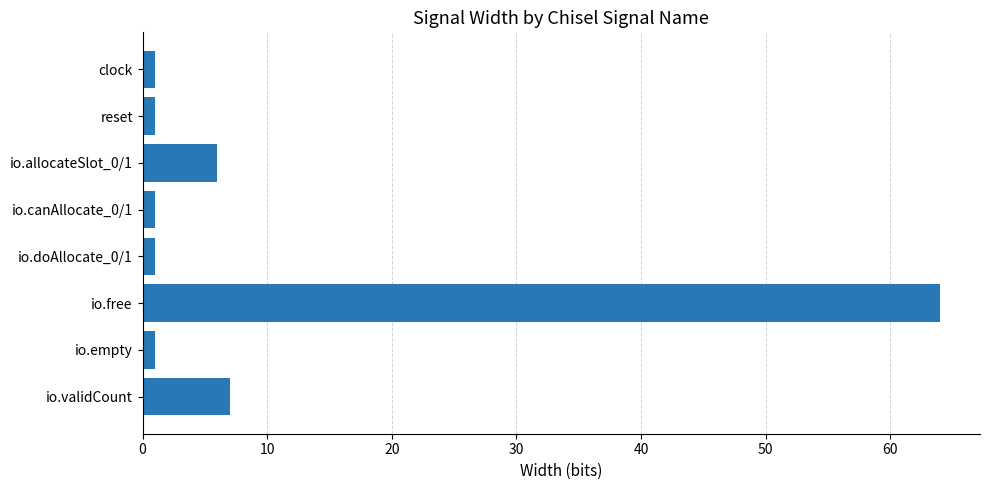

At which label is the value closest to 32?

io.validCount